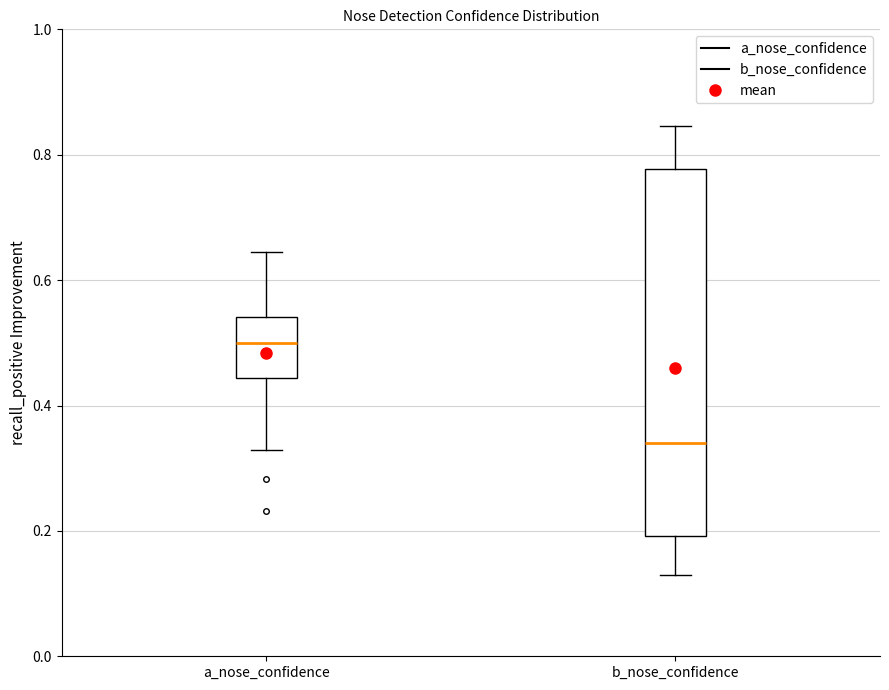

Reading left to right, read every box against the y-axis: the position of its median line, the range the box covers, and the ends of its whiskers. The values are not printed on the chart, so give them approximately, as read against the axis.

a_nose_confidence: median 0.50, box 0.44 to 0.54, whiskers 0.32 to 0.64
b_nose_confidence: median 0.34, box 0.20 to 0.78, whiskers 0.12 to 0.84